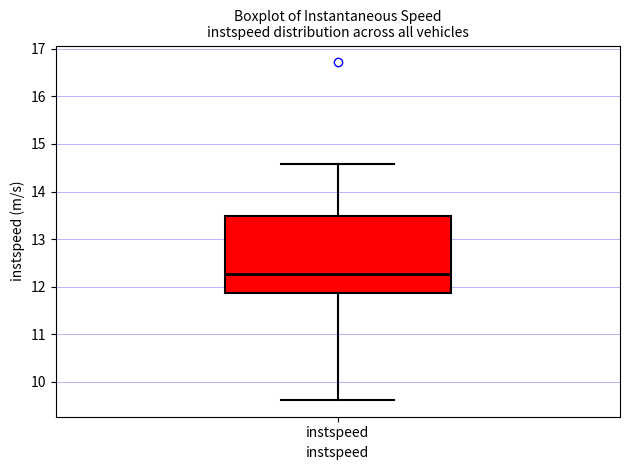

Where does the lower whisker of the box for instspeed end on the y-axis? The values are not printed on the chart, so give them approximately, as read against the axis.

9.6